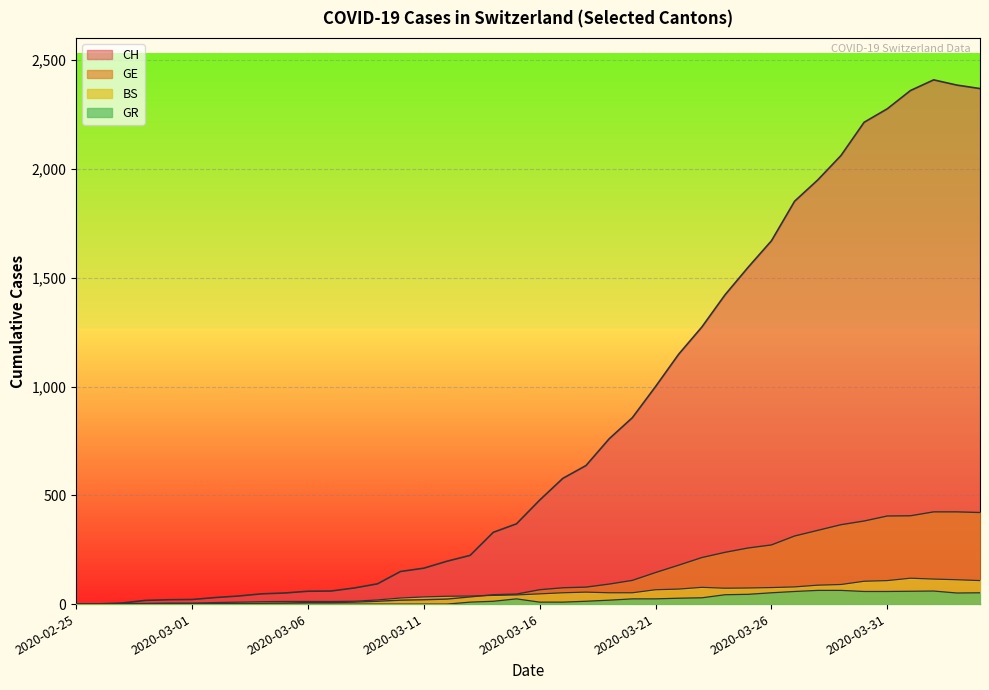

Reading right to left, extract all data points from this chart.

CH: 2370	2386	2410	2361	2277	2215	2062	1950	1852	1670	1549	1422	1274	1149	1000	857	760	637	578	478	369	330	224	197	165	150	93	74	60	59	51	47	37	30	21	20	17	5	1	0
GE: 421	424	424	406	405	382	365	339	313	272	258	238	214	179	145	109	92	78	75	66	46	43	33	23	20	18	13	9	7	7	5	4	4	3	3	3	2	1	1	0
BS: 108	112	115	119	108	105	90	87	79	76	74	73	77	69	66	52	52	55	52	47	42	40	37	36	33	28	19	13	12	12	12	11	9	7	4	4	3	3	0	0
GR: 52	51	60	59	58	58	63	63	58	52	45	43	29	27	24	24	18	13	9	9	24	13	9	0	0	0	0	0	0	0	0	0	0	0	0	0	0	0	0	0